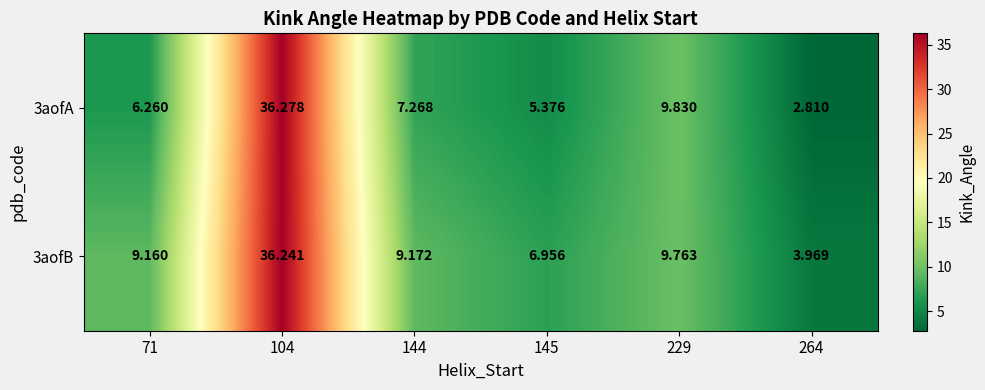

What is the smallest value displayed?

2.8